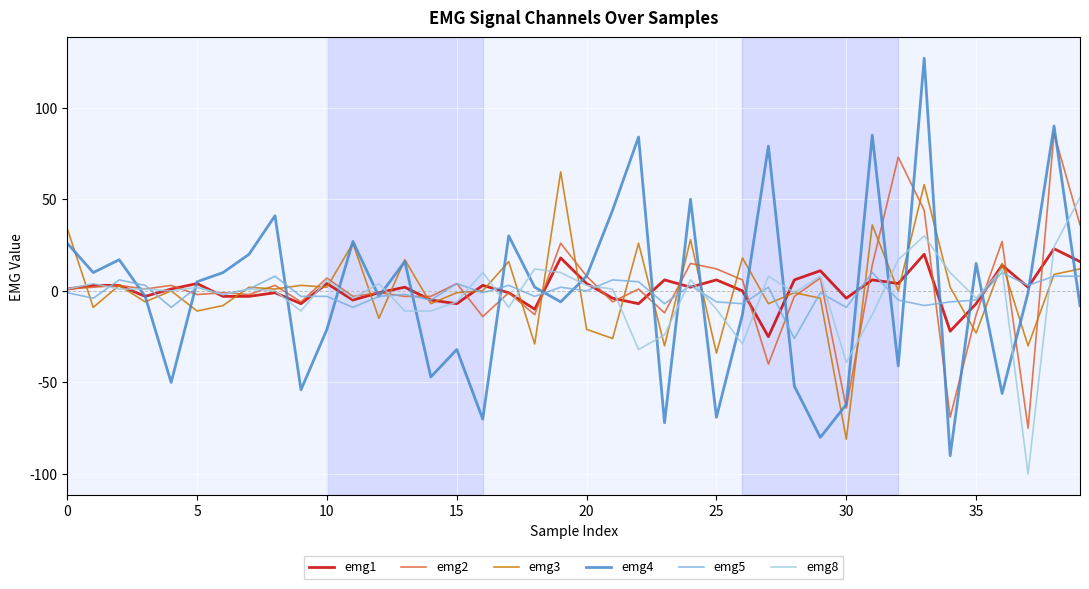

True or false: emg4 has more than 2 points higher than both neighbors.

True